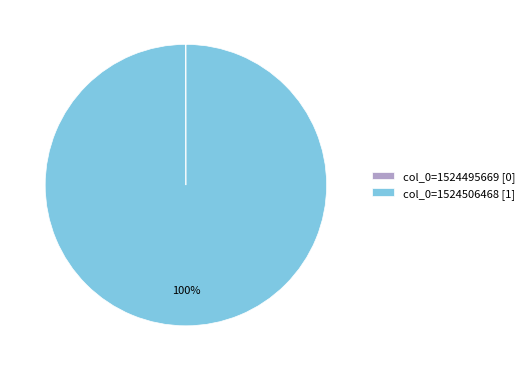

The col_0=1524506468 [1] slice represents 87% of the pie. True or false?

False